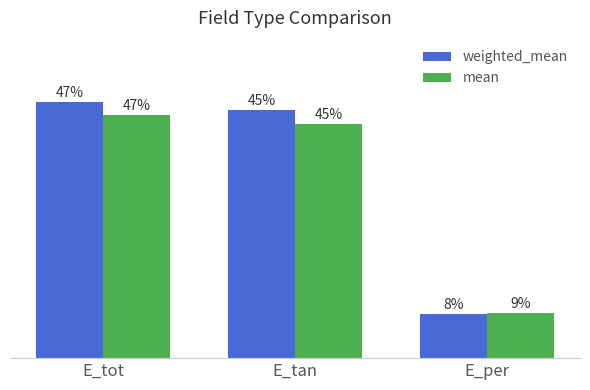

Rank the series by their average value, from highest to lowest.

weighted_mean, mean